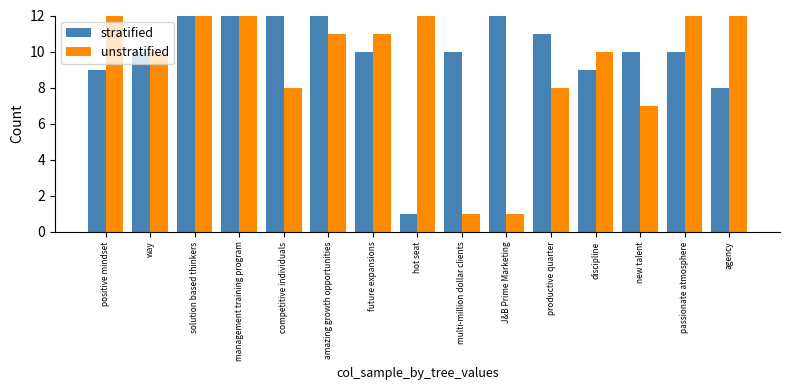

At which label is unstratified closest to 7?

new talent